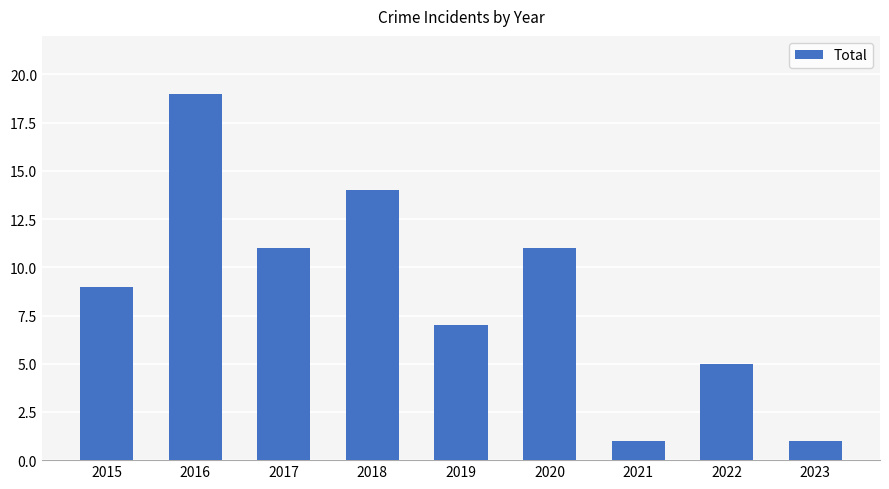

What is the average value?

9